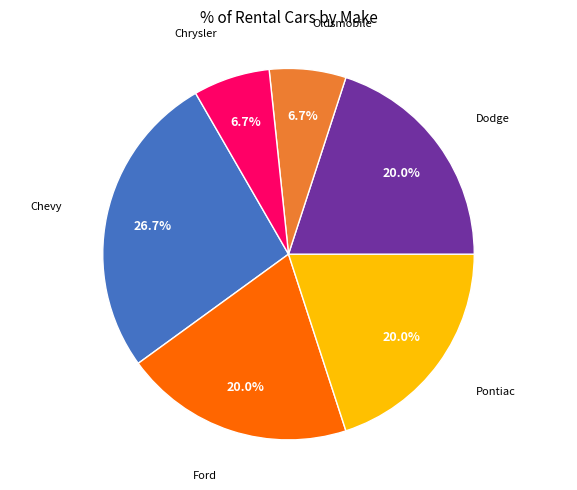

Is there any slice that represents more than half of the pie?

No